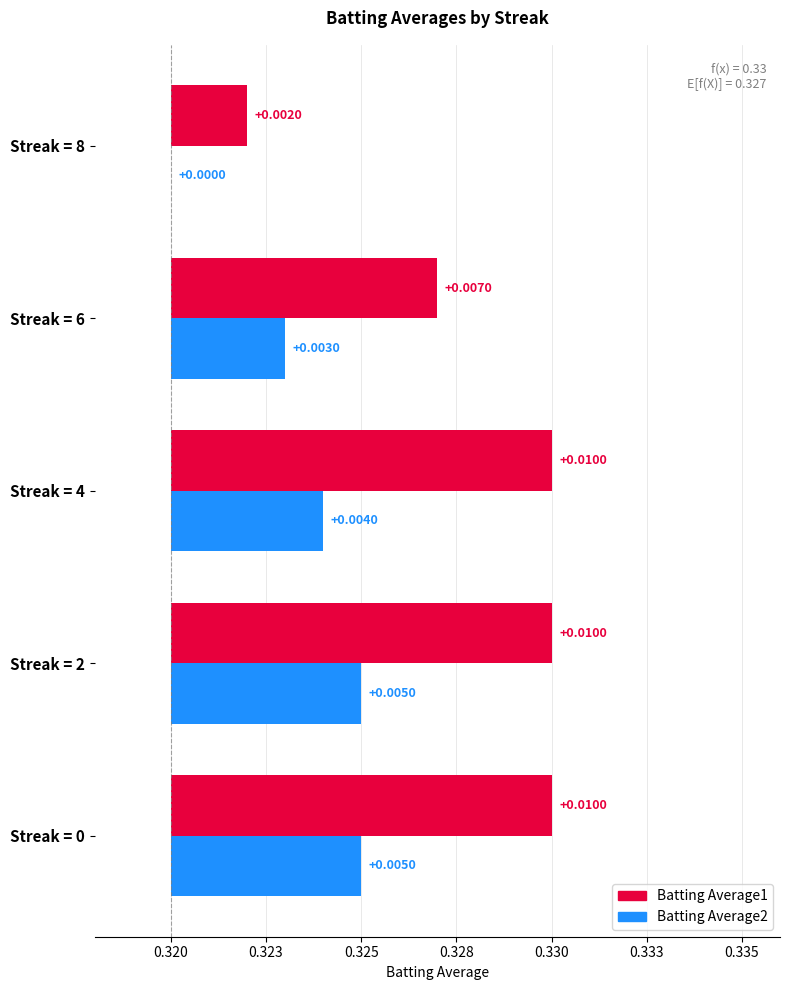

How many positive values does the Batting Average2 series have?

4